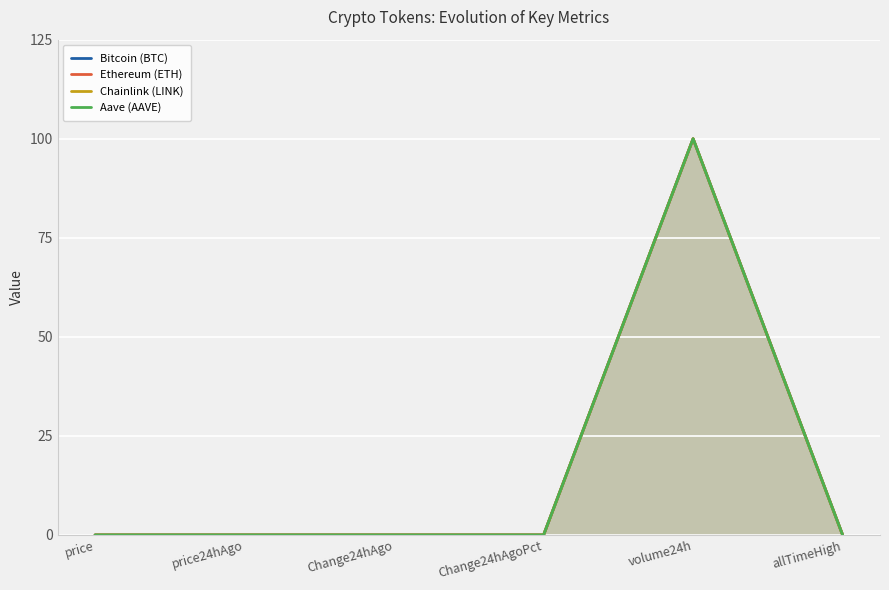

At which category is the sum across all series the highest?

volume24h